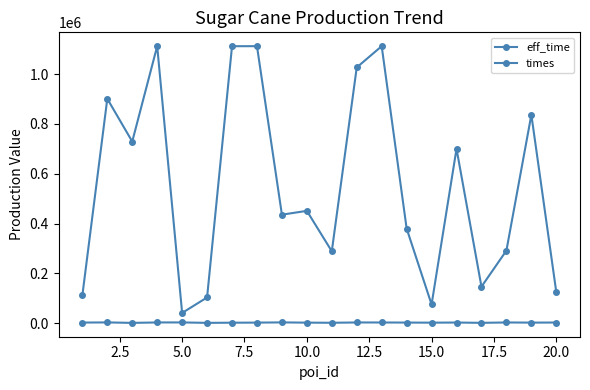

Is this an area chart (filled region under the line)?

No